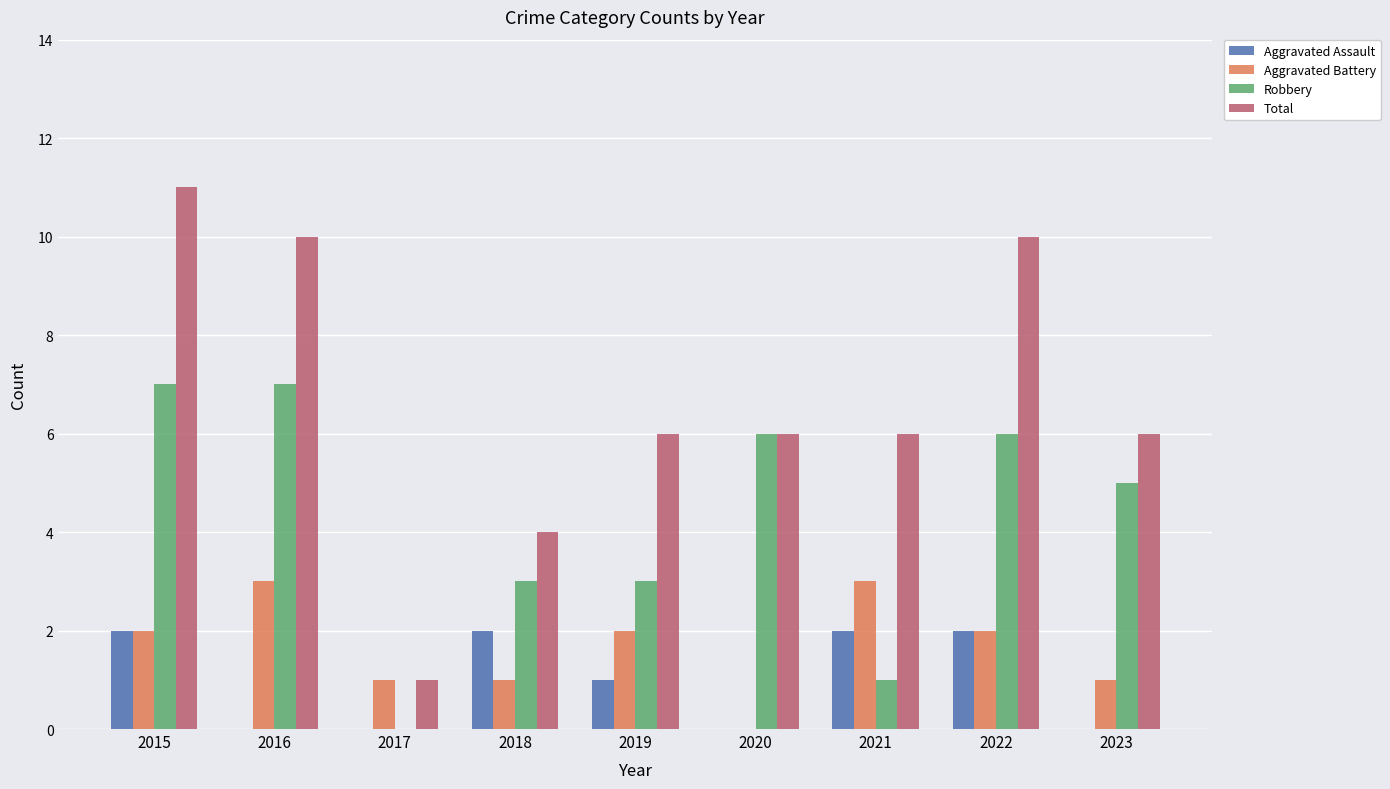

At which label does Robbery first exceed 5?

2015